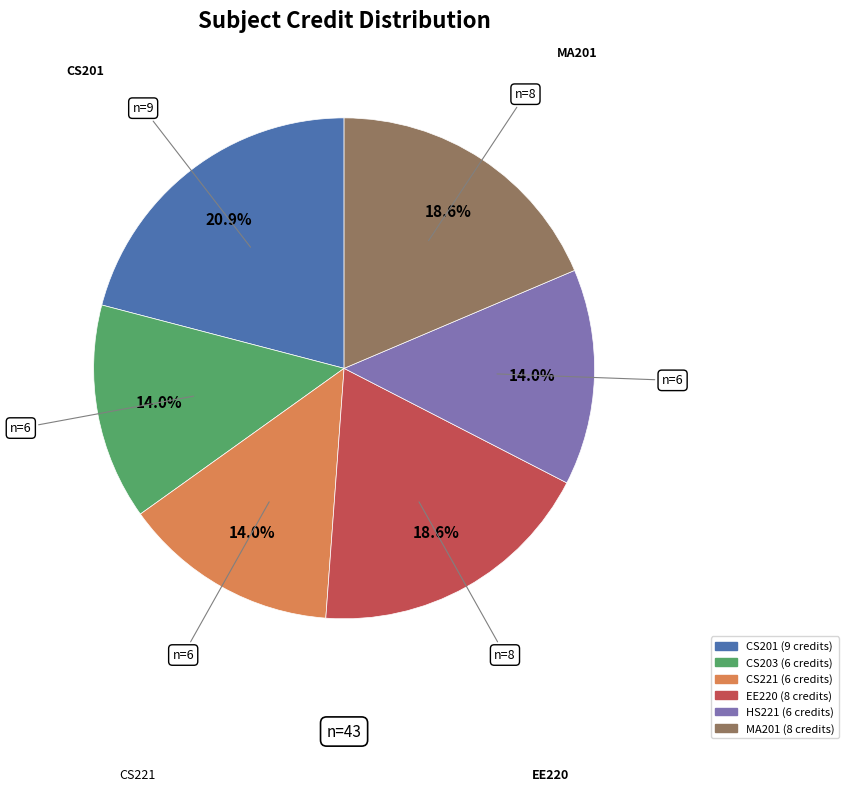

Count the number of slices in the pie.

6